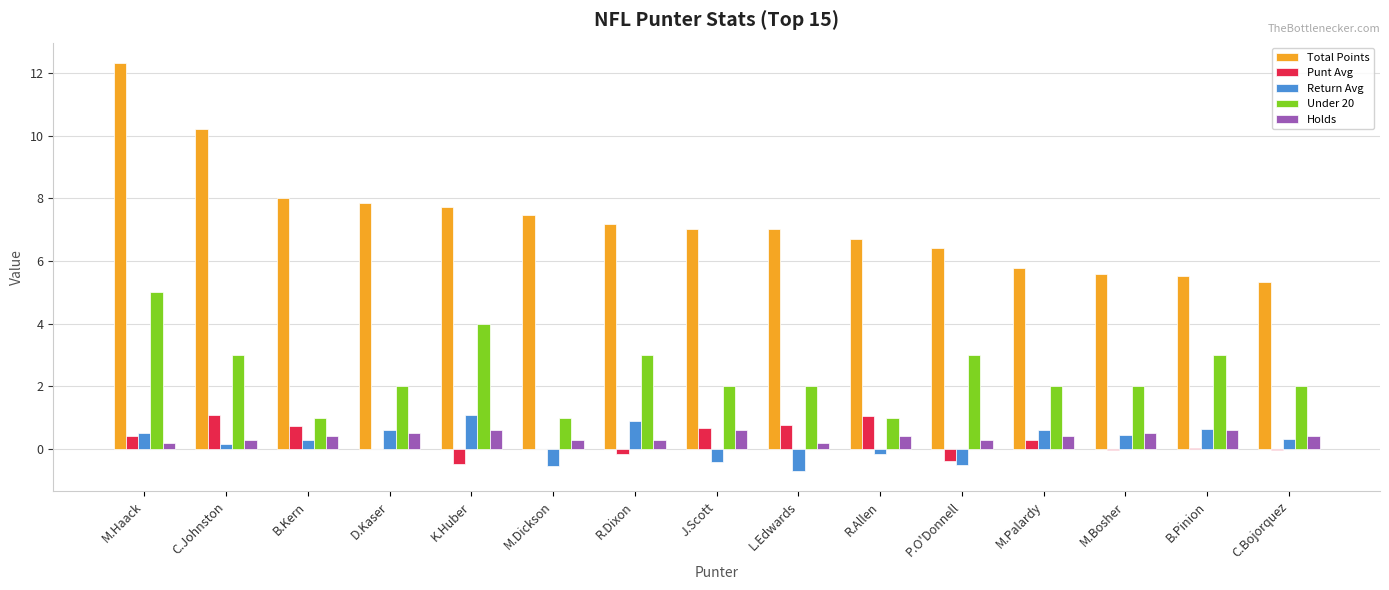

What is the difference between the Return Avg values at R.Dixon and M.Palardy?

0.3